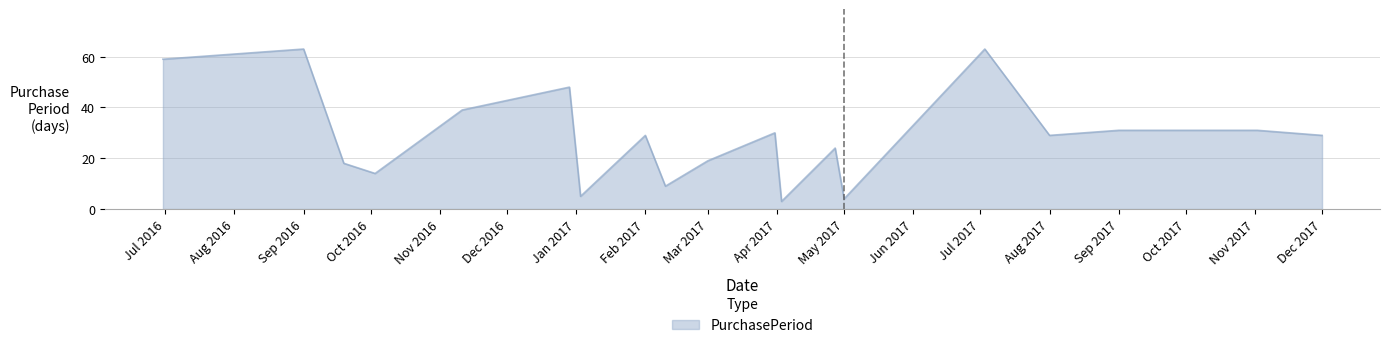

What is the difference between the maximum and minimum values?

60